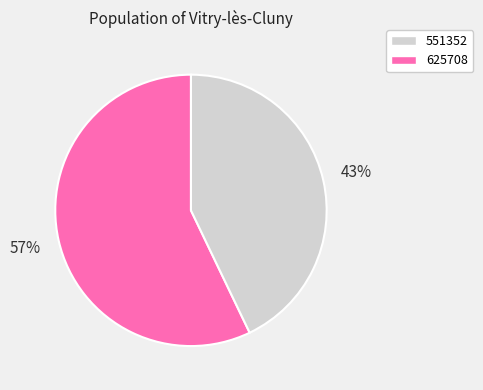

How many segments does this pie chart have?

2